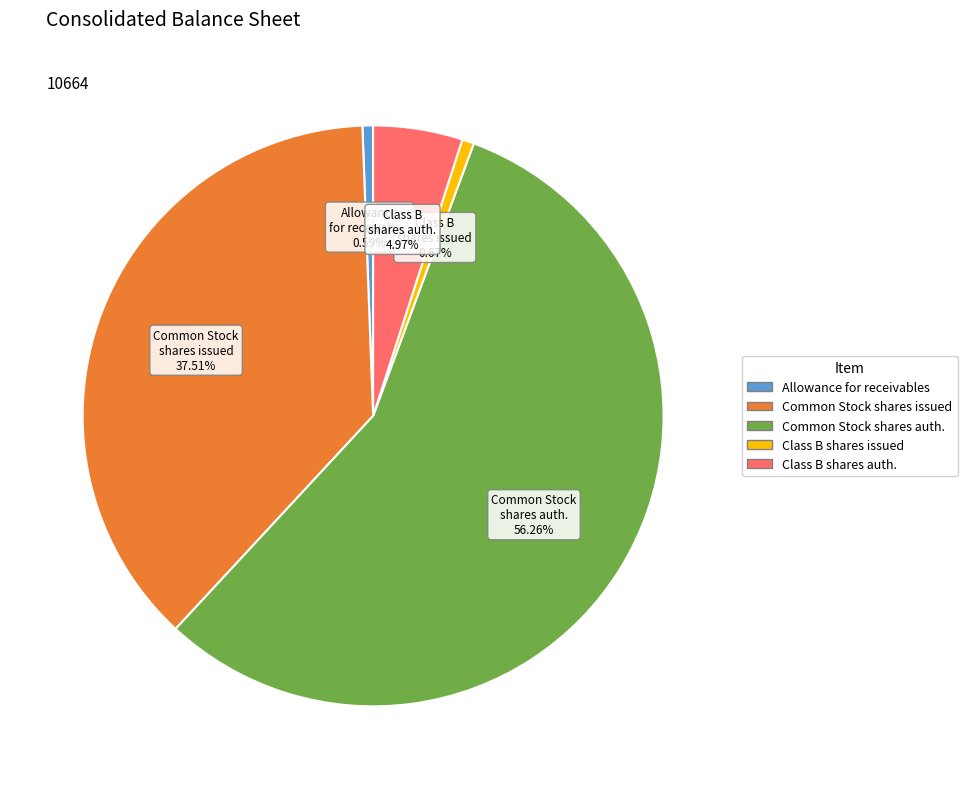

Rank the categories by value from lowest to highest.

Allowance for trade and other receivables, Class B Stock shares issued, Class B Stock Shares Authorized, Common Stock shares issued, Common Stock Shares Authorized